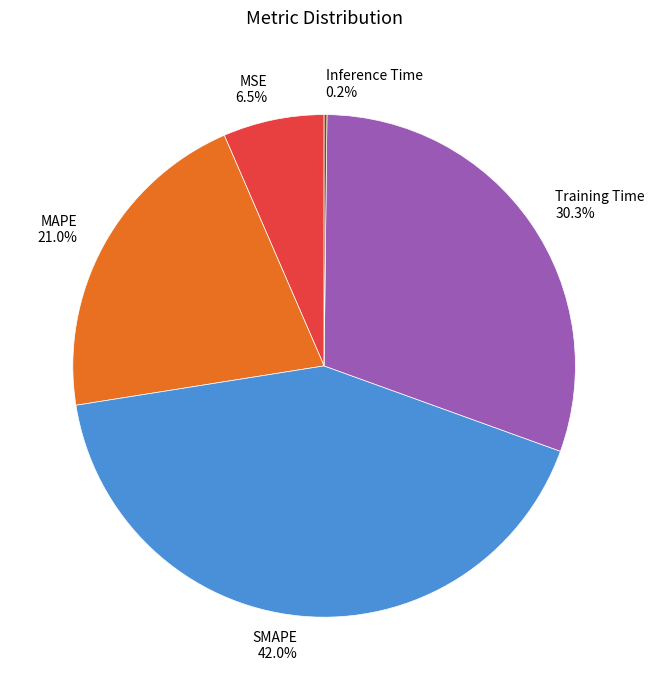

Which slice is the largest?

SMAPE